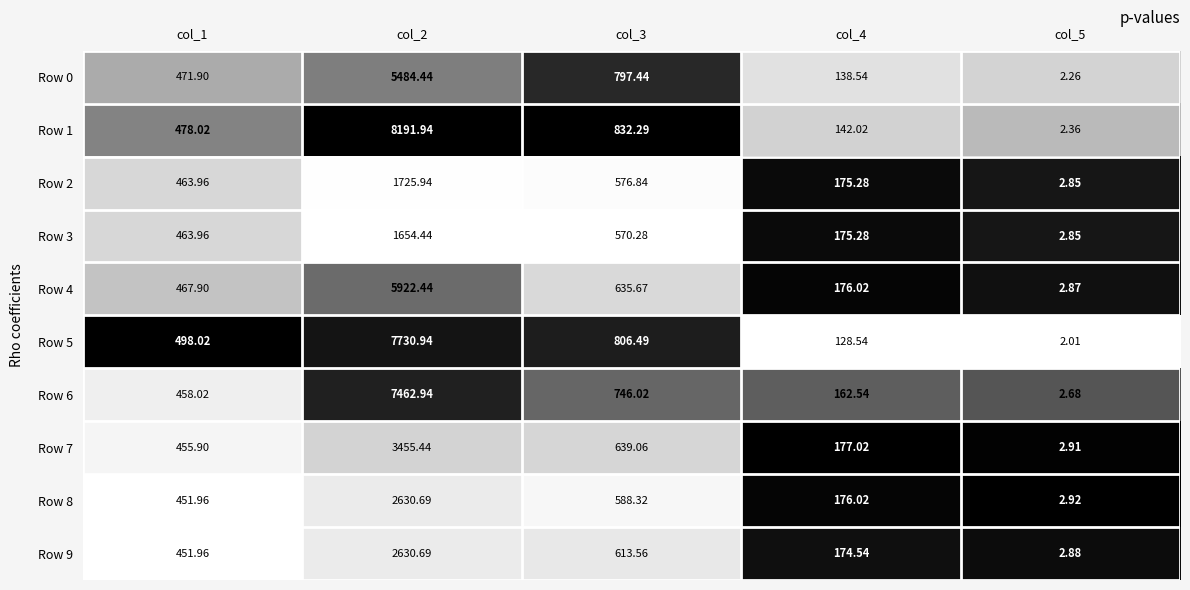

Is the value of Row 9 at col_2 greater than the value of Row 7 at col_5?

Yes